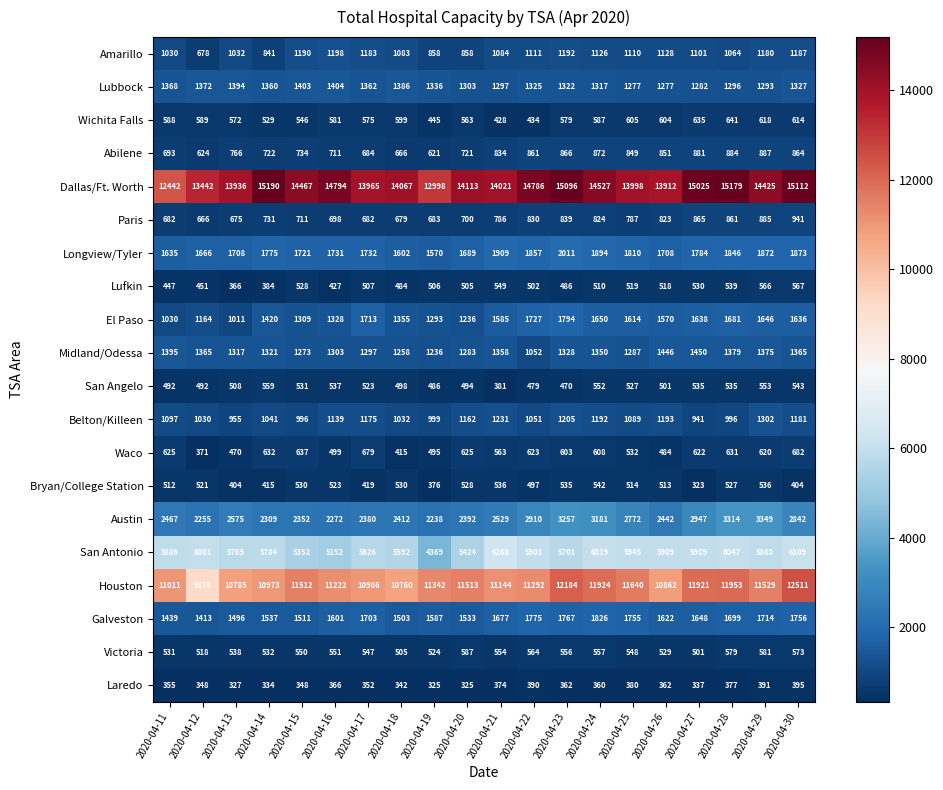

What is the approximate value of Lubbock at 2020-04-28, to the nearest 5?

1295